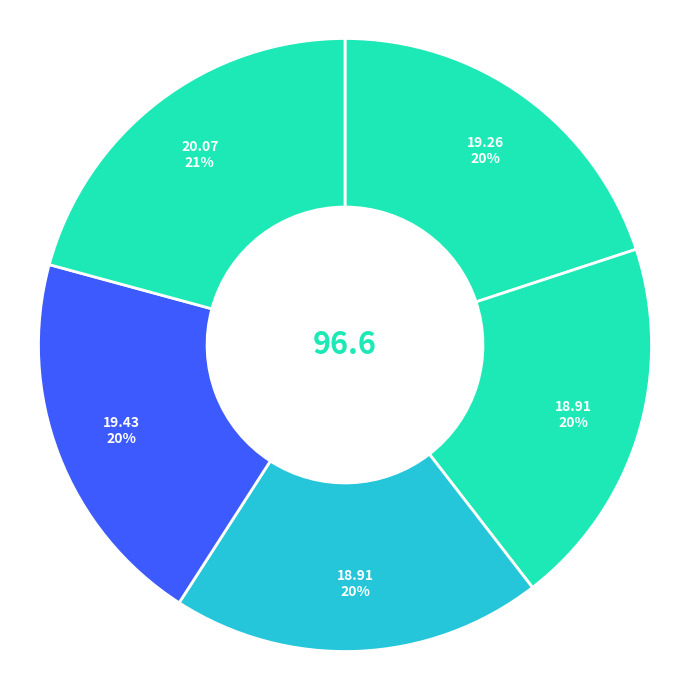

How many segments does this pie chart have?

5